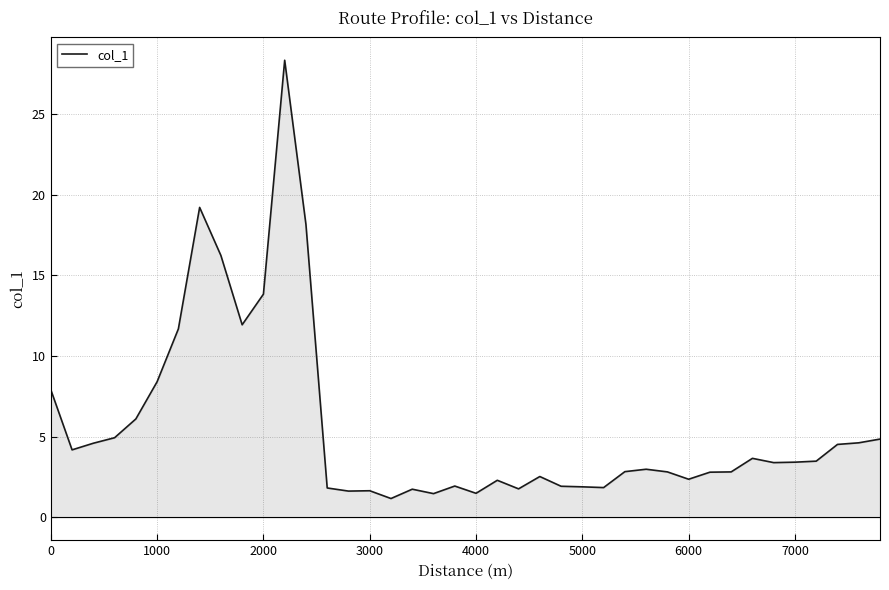

What is the difference between the maximum and minimum values?

27.2